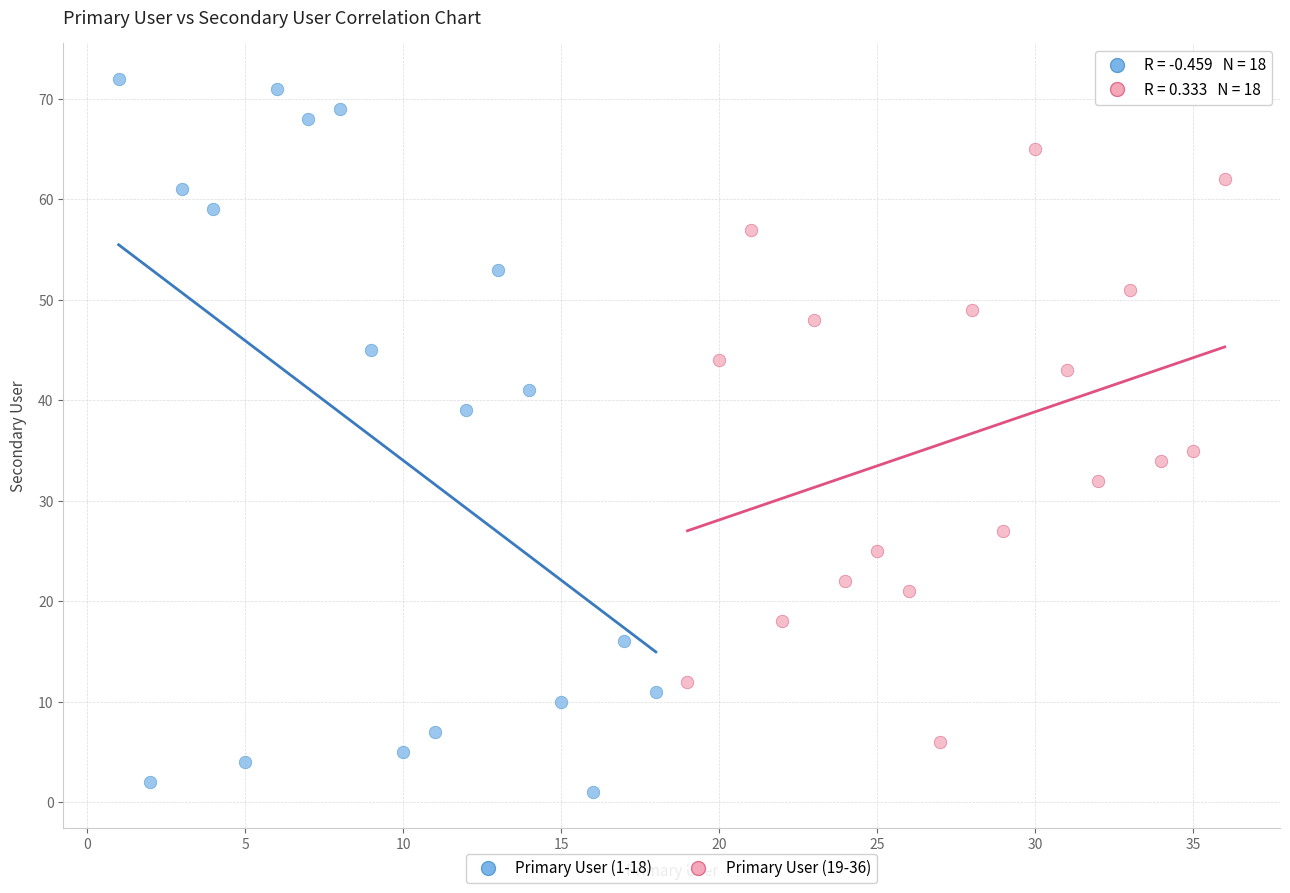

Which series reaches the minimum Y coordinate?

Primary User (1-18)